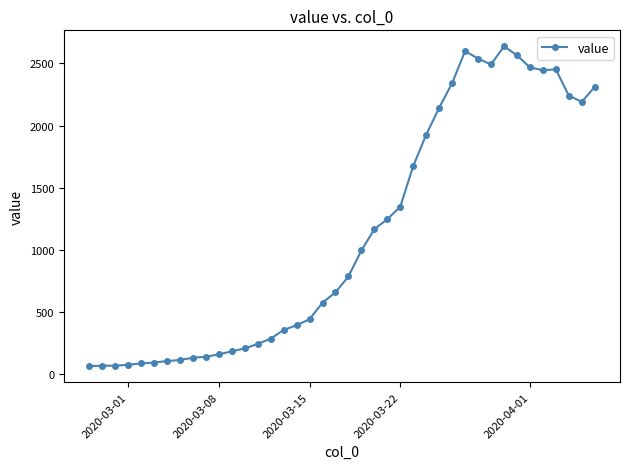

What is the value of the 19th point from the left?

572